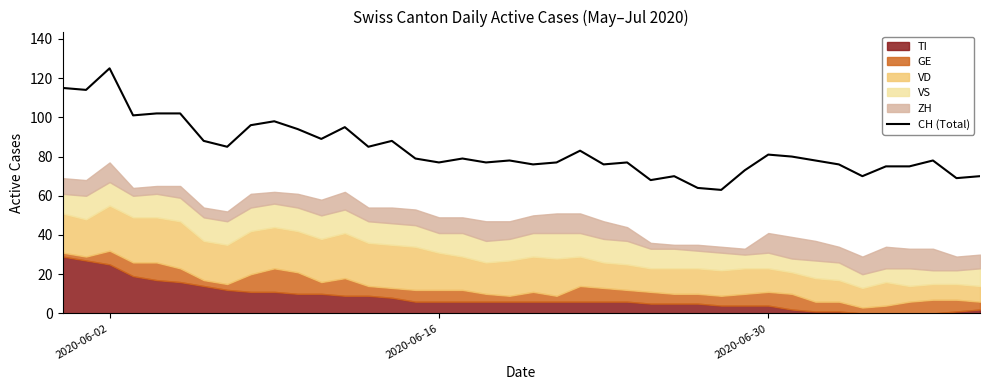

Which category has the highest value in the CH (Total) series?

2020-06-02